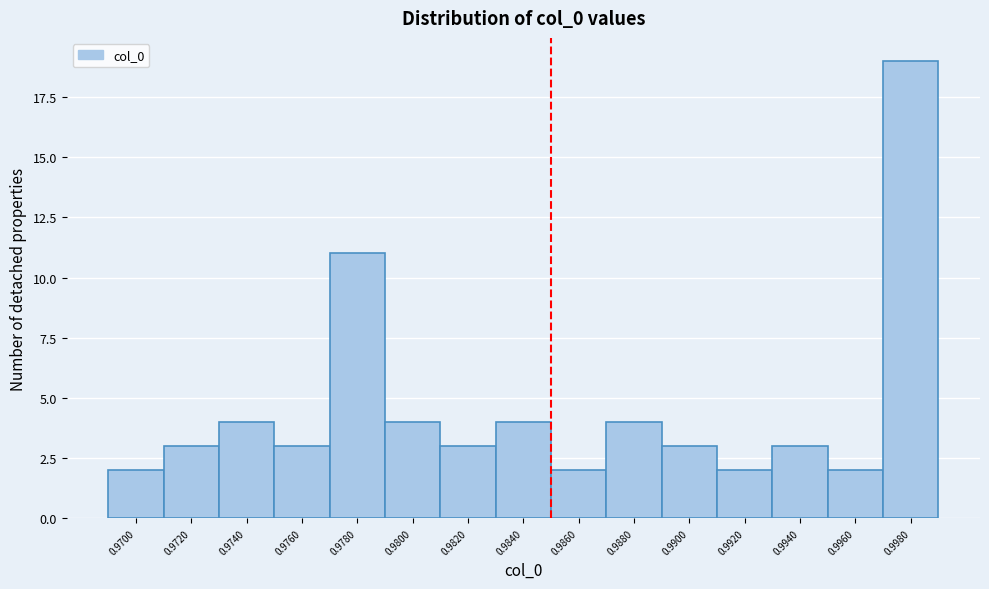

Reading left to right, transcribe all the data shown in this chart.

0.9700=2	0.9720=3	0.9740=4	0.9760=3	0.9780=11	0.9800=4	0.9820=3	0.9840=4	0.9860=2	0.9880=4	0.9900=3	0.9920=2	0.9940=3	0.9960=2	0.9980=19